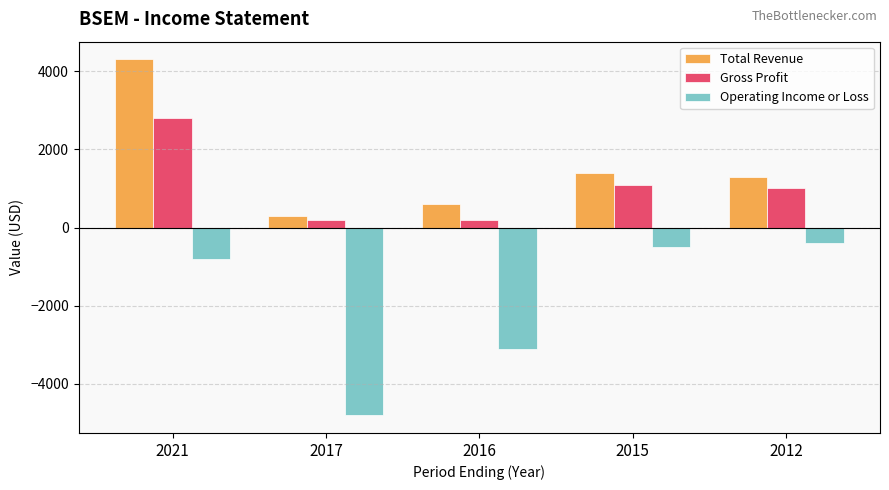

How many series are shown in this chart?

3